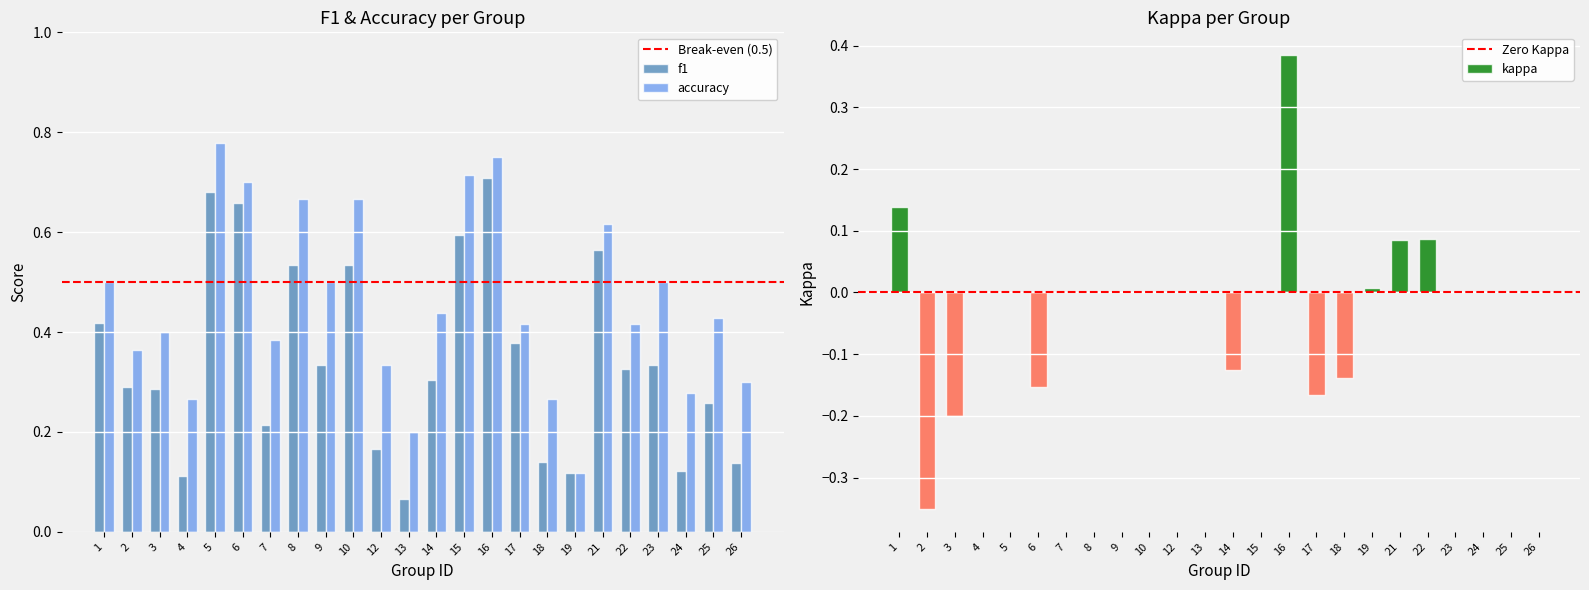

Reading right to left, transcribe all the data shown in this chart.

f1: 0.1	0.3	0.1	0.3	0.3	0.6	0.1	0.1	0.4	0.7	0.6	0.3	0.1	0.2	0.5	0.3	0.5	0.2	0.7	0.7	0.1	0.3	0.3	0.4
accuracy: 0.3	0.4	0.3	0.5	0.4	0.6	0.1	0.3	0.4	0.8	0.7	0.4	0.2	0.3	0.7	0.5	0.7	0.4	0.7	0.8	0.3	0.4	0.4	0.5
kappa: 0.0	0.0	0.0	0.0	0.1	0.1	0.0	-0.1	-0.2	0.4	0.0	-0.1	0.0	0.0	0.0	0.0	0.0	0.0	-0.2	0.0	0.0	-0.2	-0.4	0.1